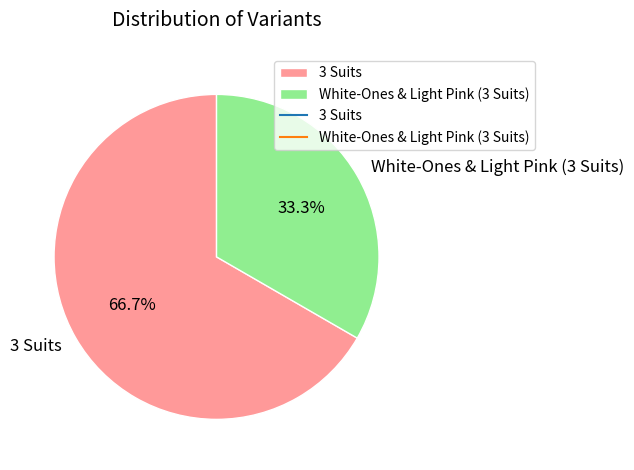

How many slices are in this pie chart?

2